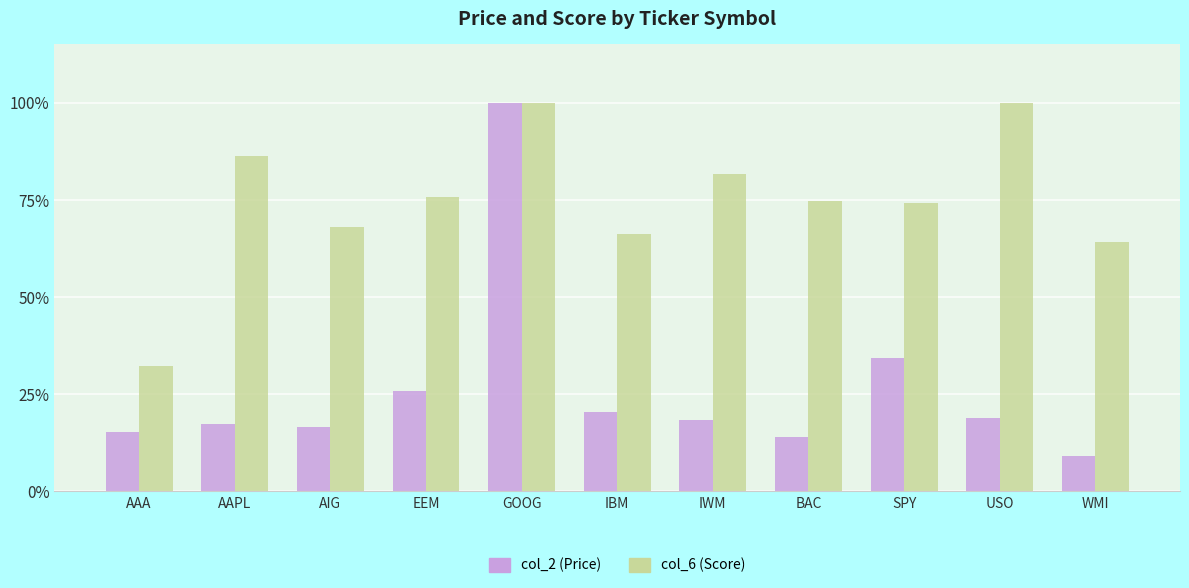

How many groups of bars are there?

11